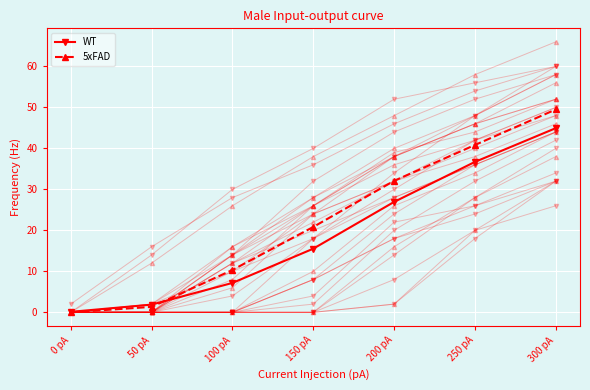

Is it true that WT equals 44.9 at 300 pA?

True